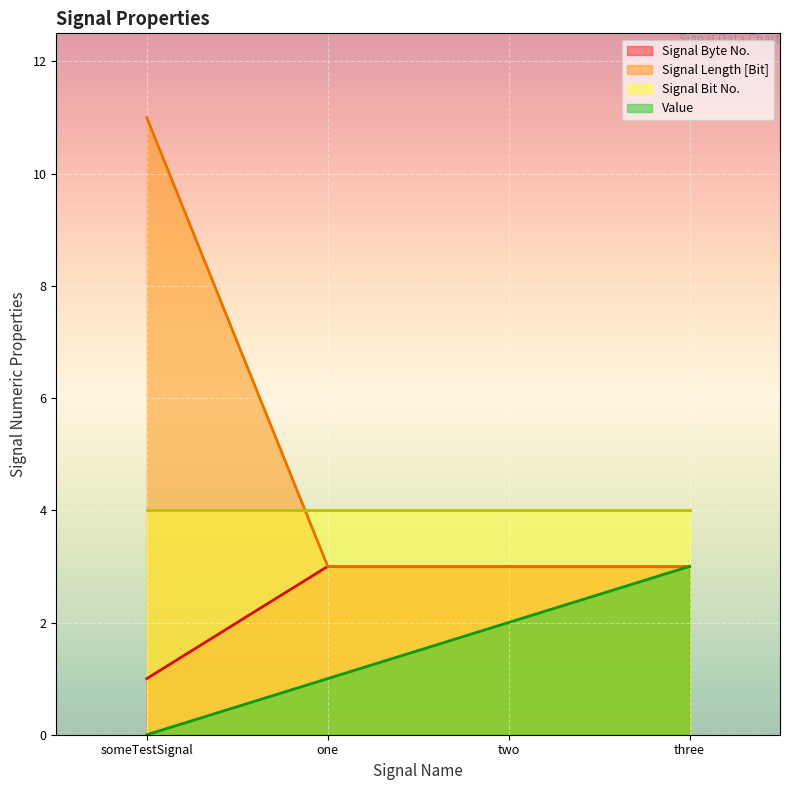

At which label does Value first exceed 2?

three